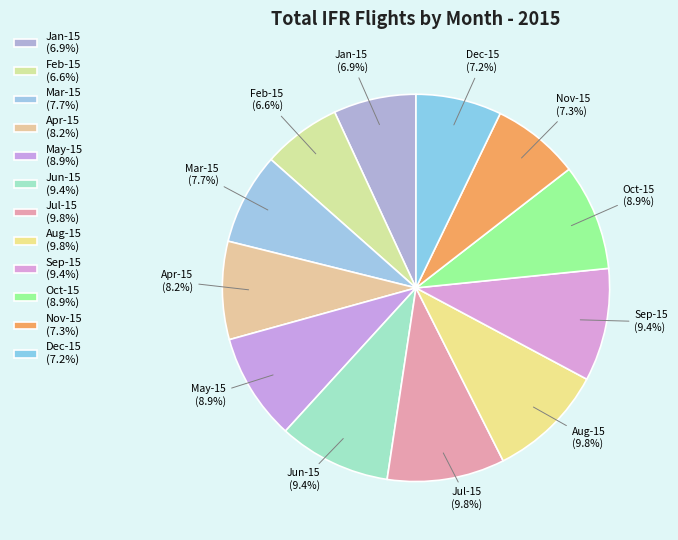

To the nearest percent, what is the combined percentage of Apr-15 and Jul-15?

18%